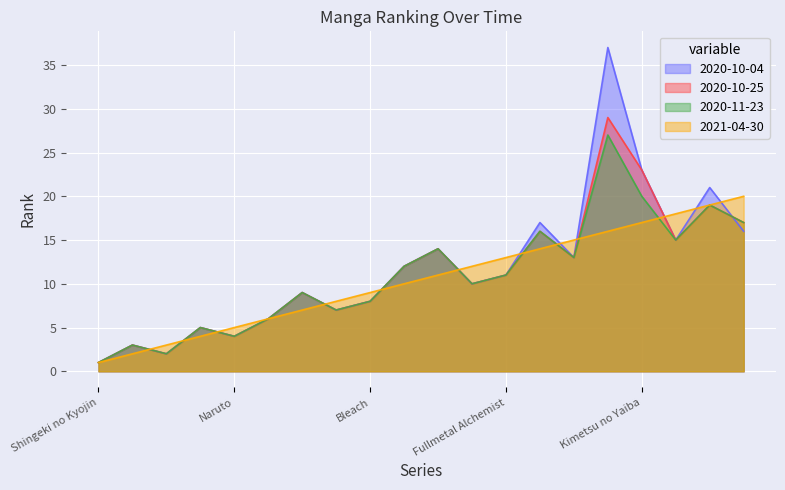

What position from the right is Hunter x Hunter?

1